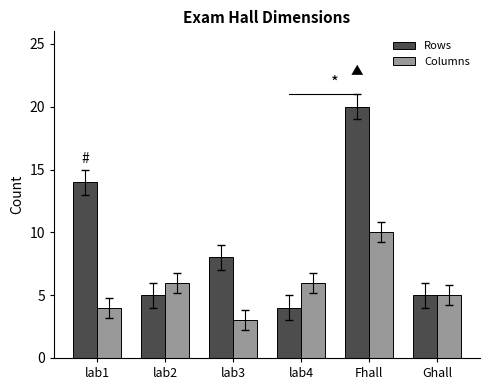

How many values in the Columns series are below 6?

3